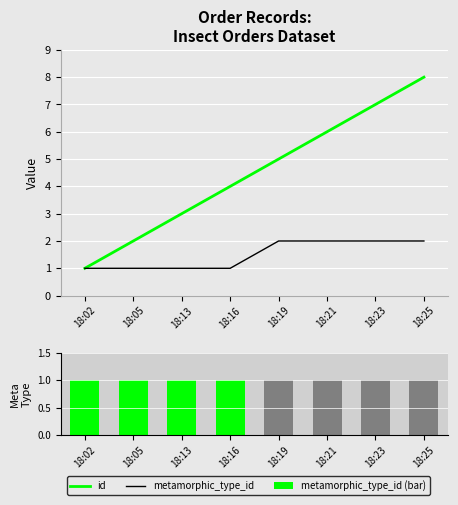

What is the maximum value shown in the chart?

8